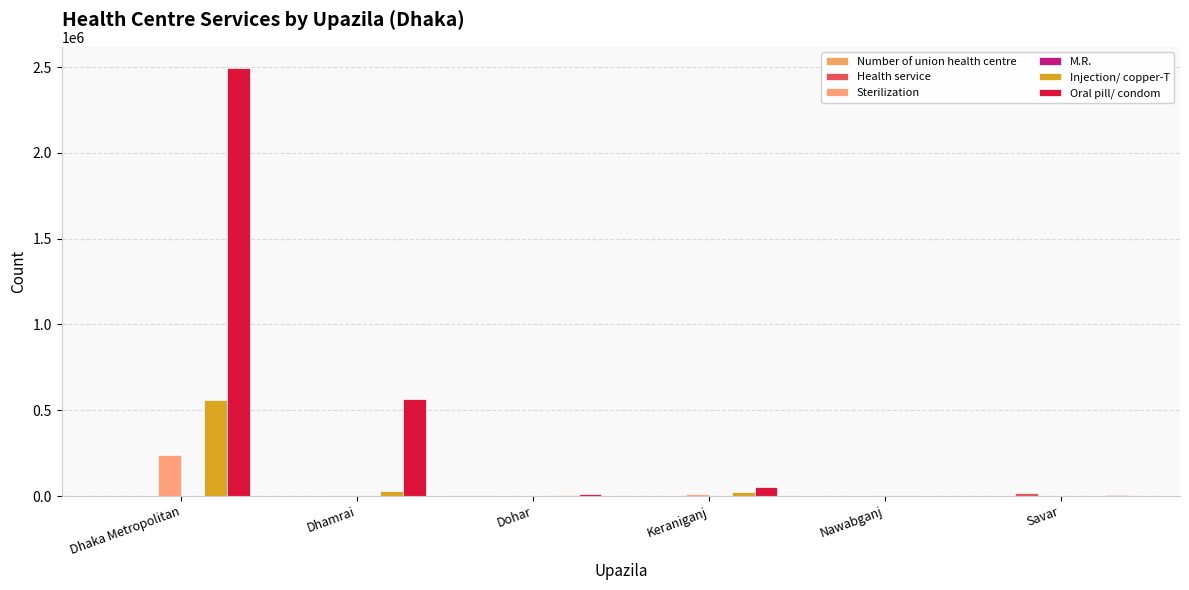

How many groups of bars are there?

6